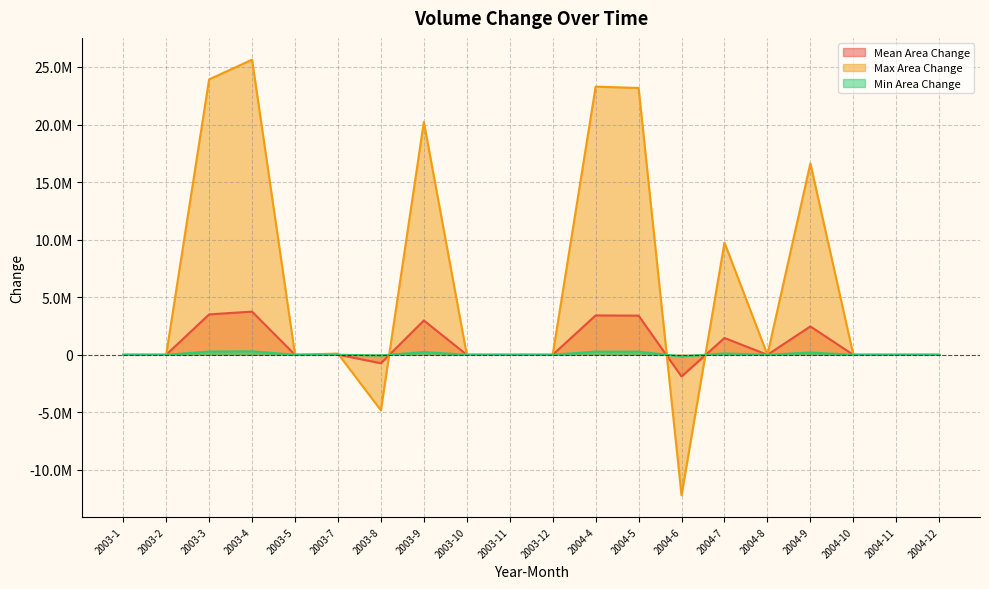

Which series has the largest range (max minus min)?

Max Area Change